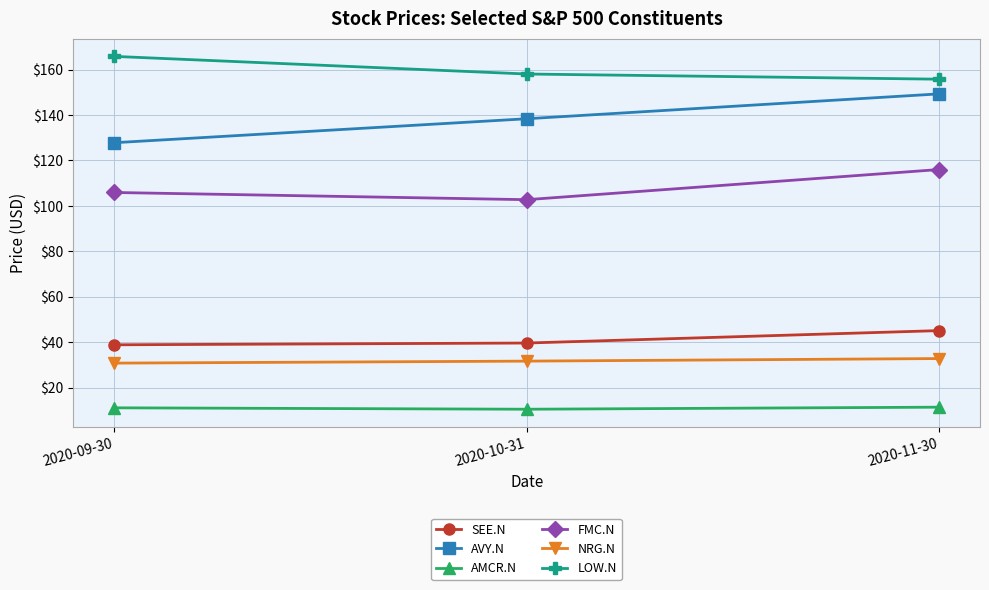

What is the minimum value shown in the chart?

10.4